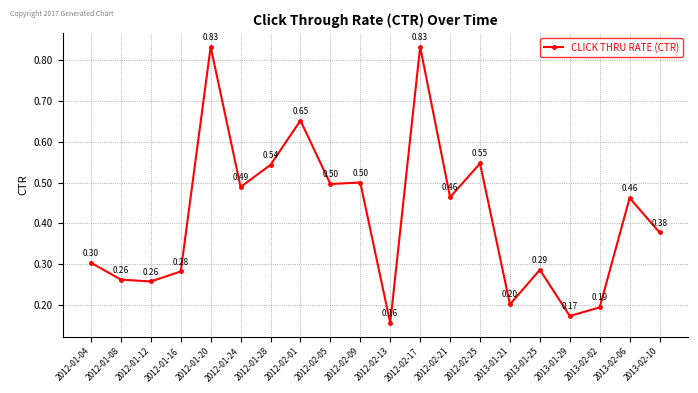

The chart shows a value of 0.1 at 2013-01-21. True or false?

False